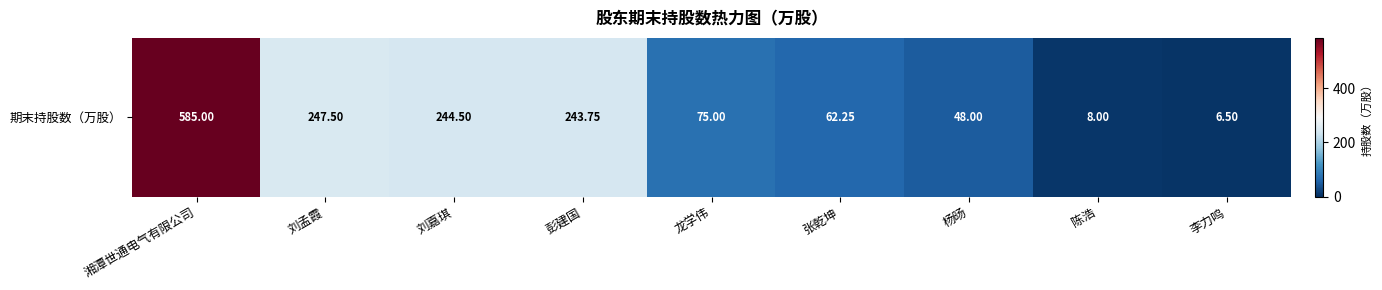

Which category has the lowest value across all series?

李力鸣